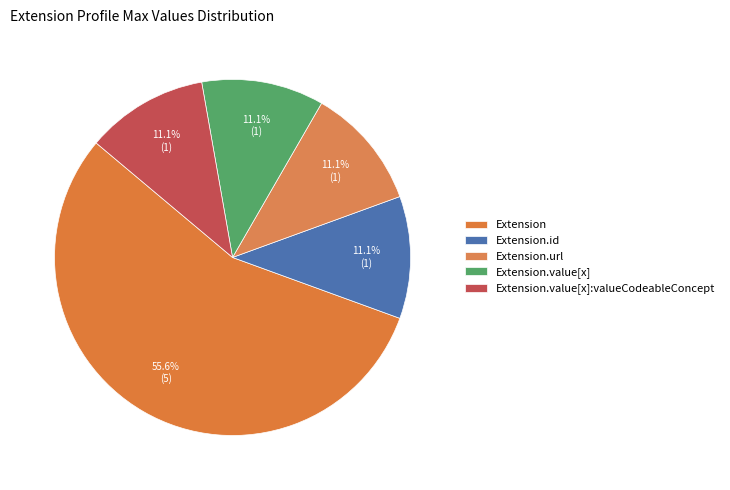

How many slices are in this pie chart?

5